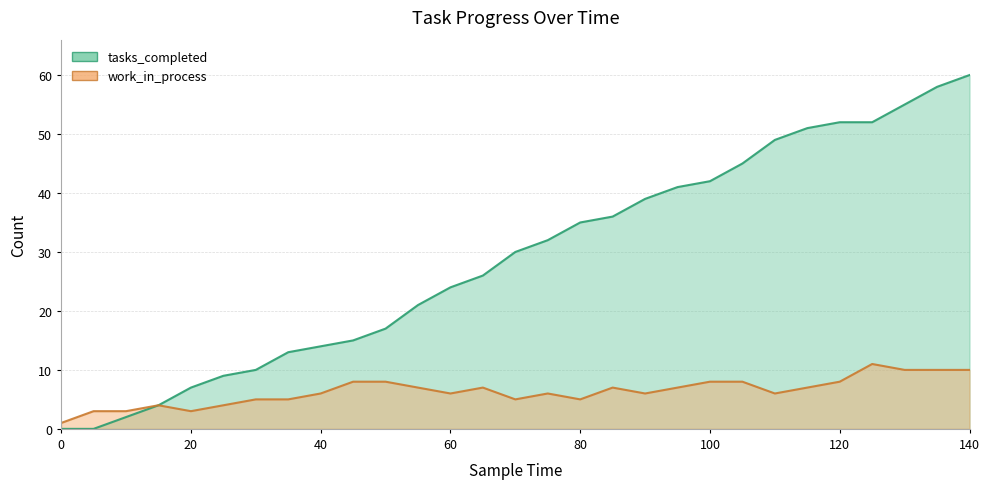

The value of tasks_completed at 40 is 24. True or false?

False